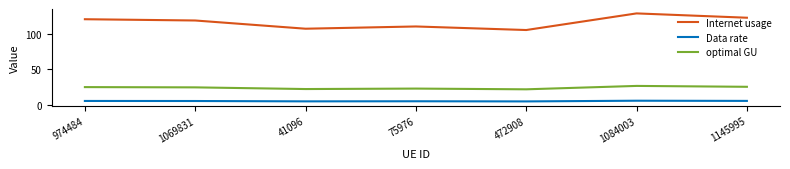

How many values in the optimal GU series are below 24?

3